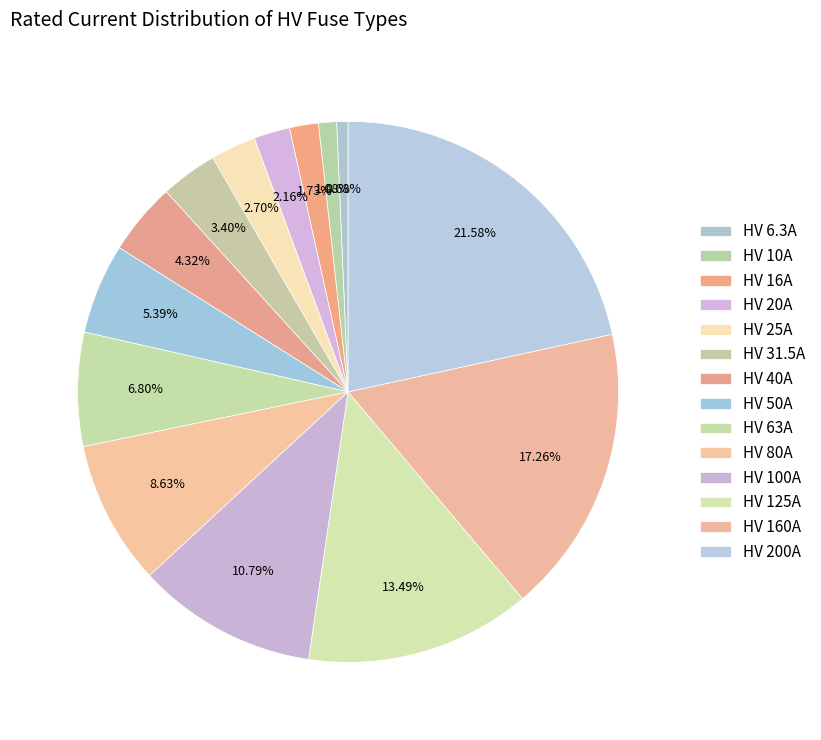

To the nearest percent, what is the average slice percentage?

7%